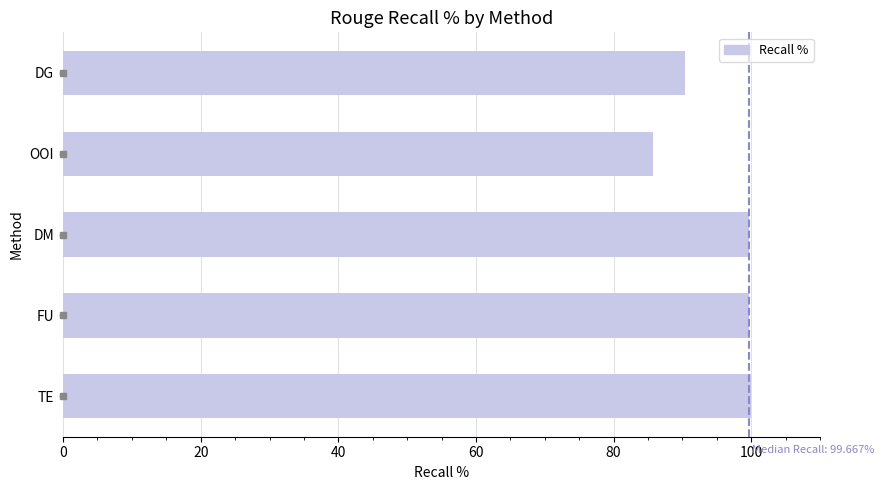

What is the label of the 4th bar from the bottom?

OOI